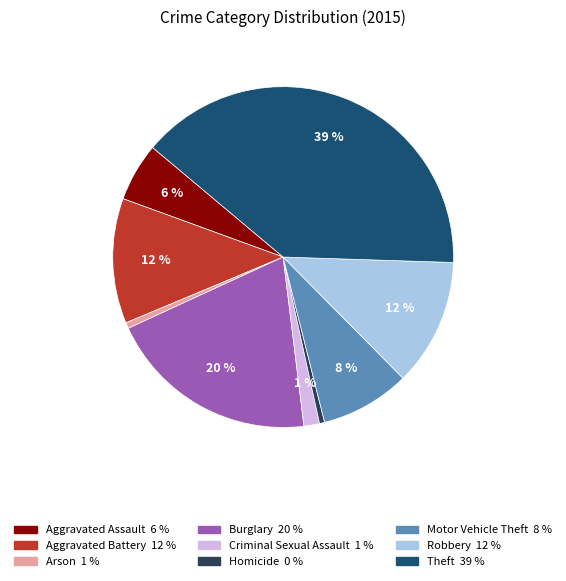

What percentage is the Theft slice, to the nearest percent?

39%